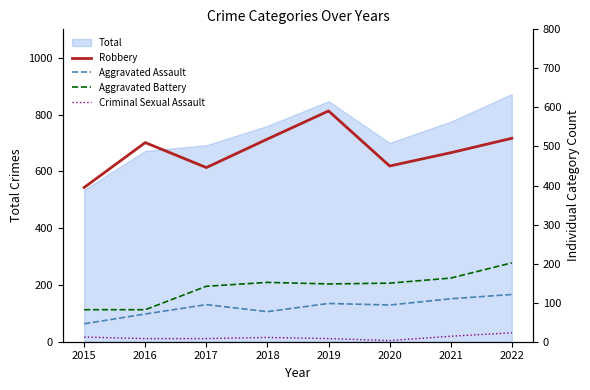

The Aggravated Battery series shows 82 at 2015. True or false?

True